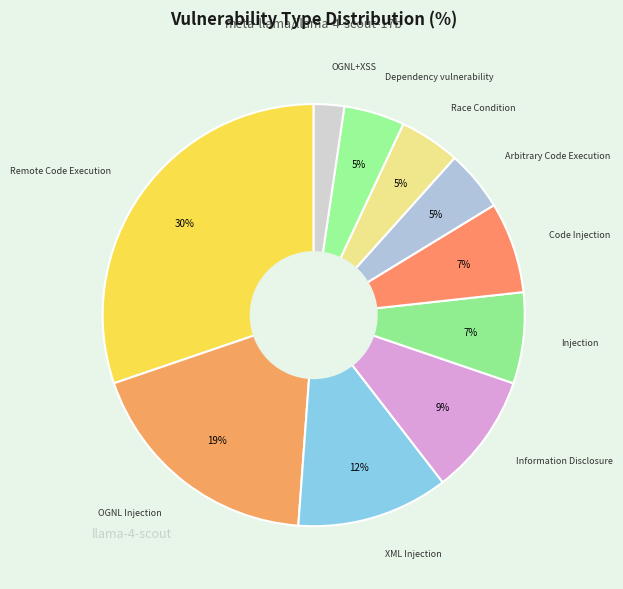

How many slices are in this pie chart?

10